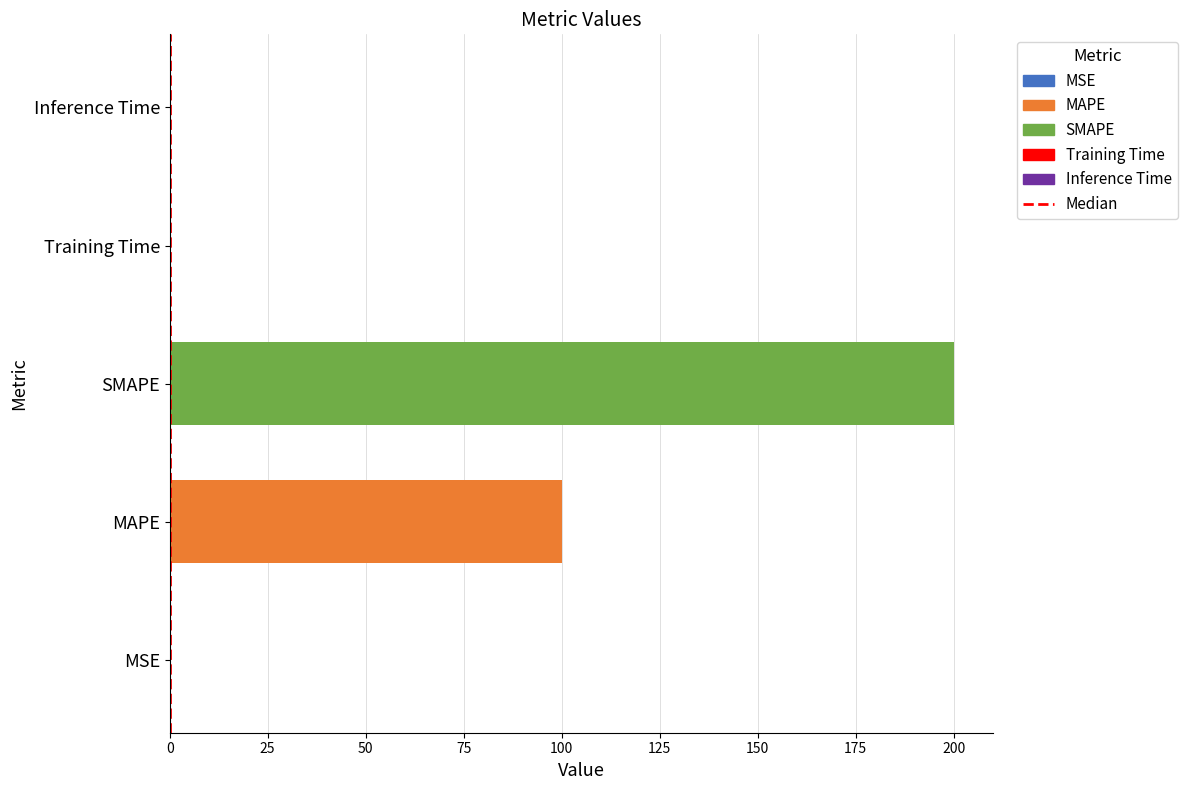

What is the value of the 2nd bar from the left?

1